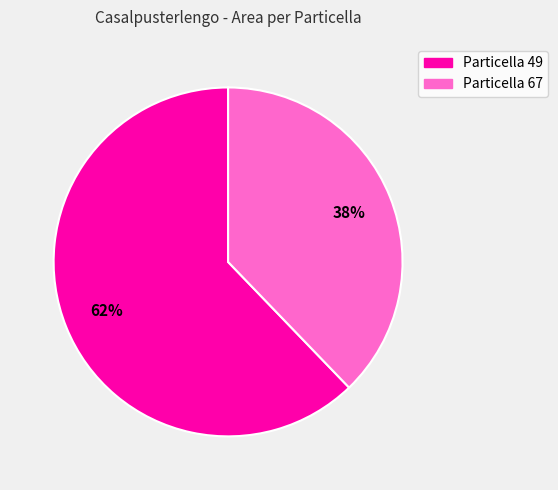

To the nearest percent, what is the difference between the largest and smallest slice percentages?

24%